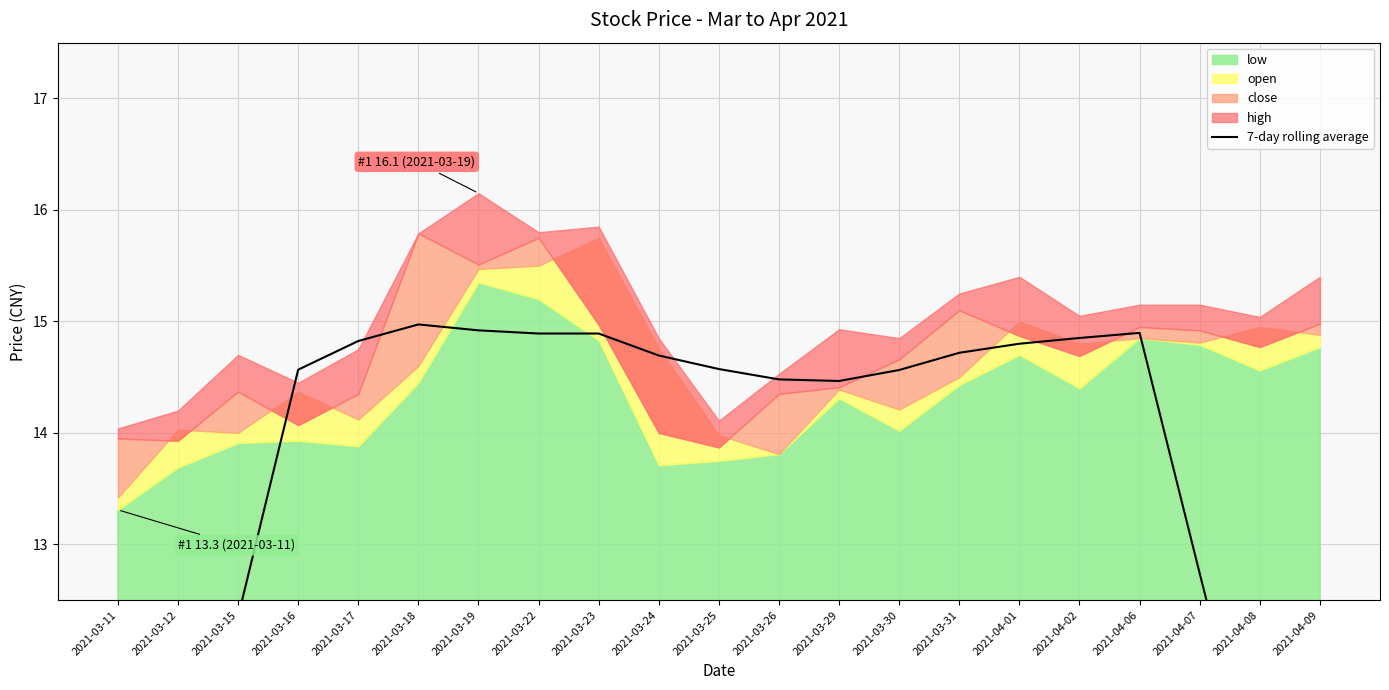

What position from the right is 2021-03-29?

9